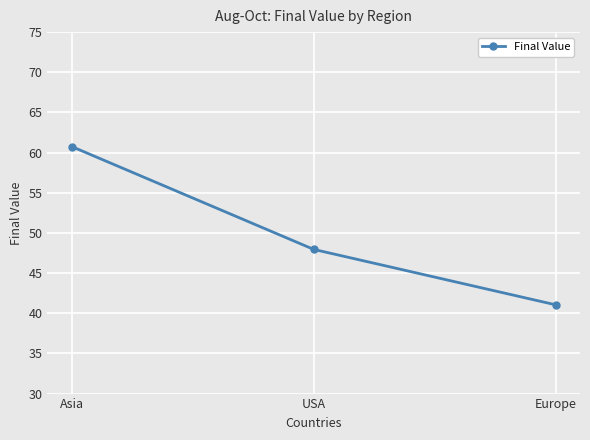

Rank the categories by value from highest to lowest.

Asia, USA, Europe